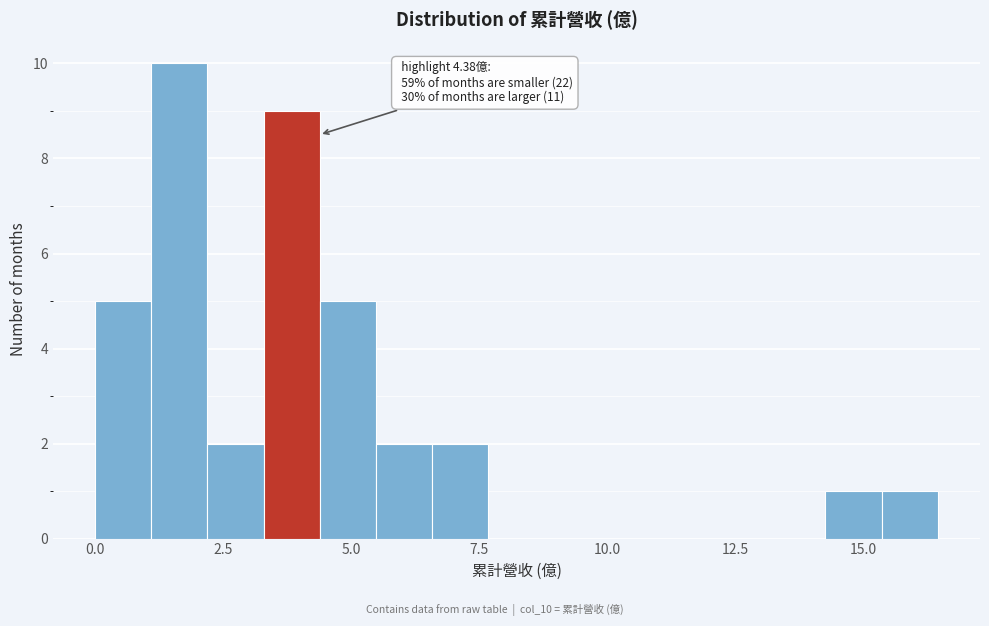

Around what value on the x-axis is the tallest bar? Give the approximate position of its centre, as read against the axis.

1.5